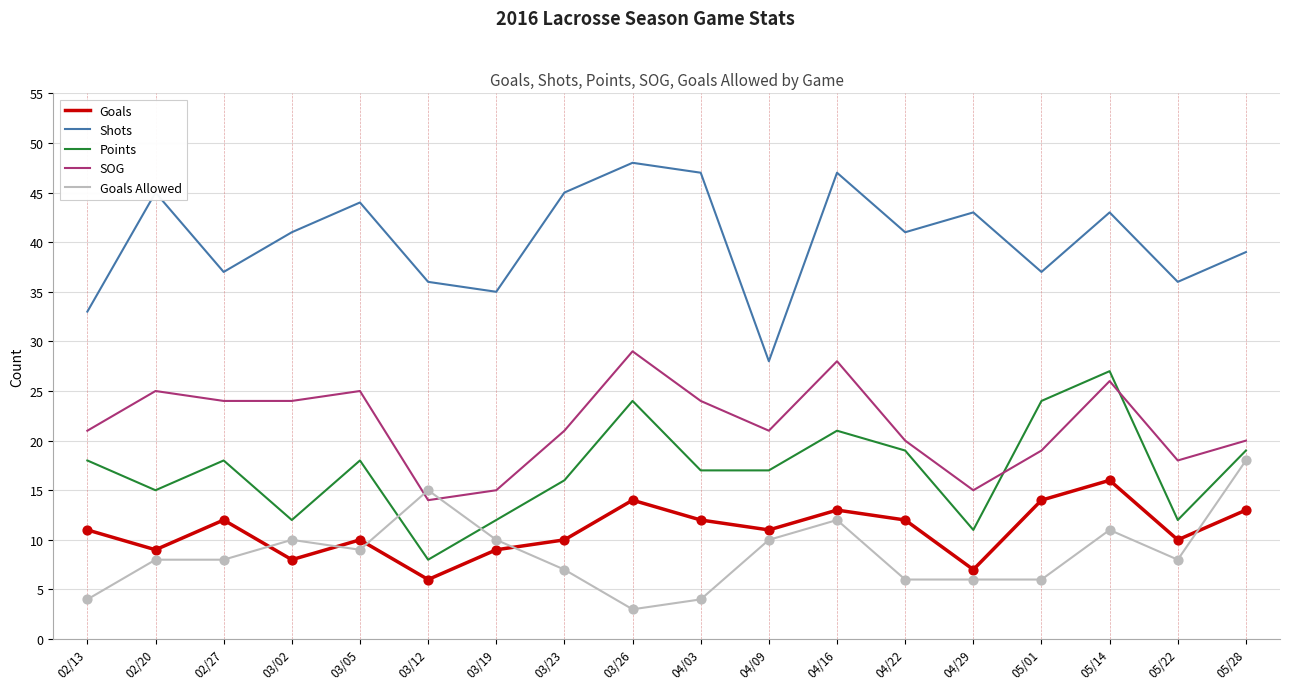

What is the total value across all series at 04/09?

87